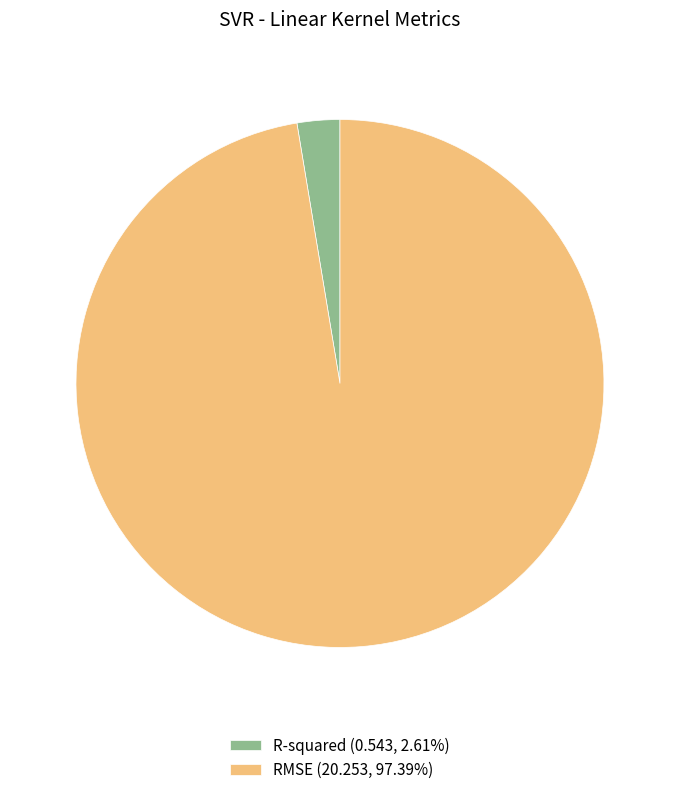

Which category accounts for the majority?

RMSE